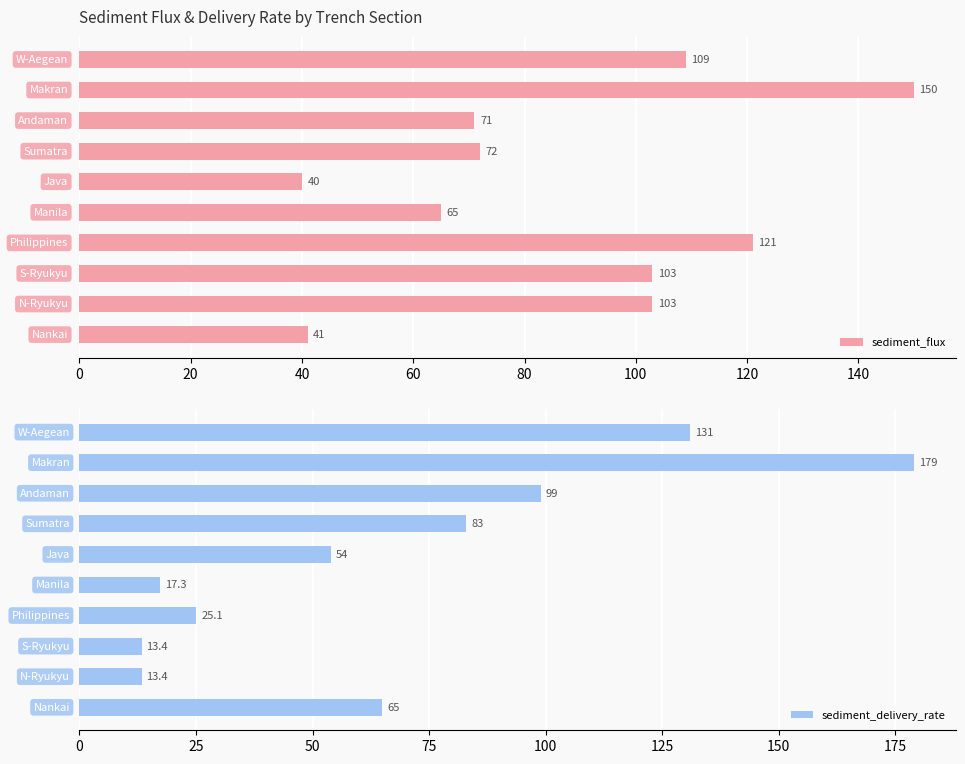

What are all the series names shown in the legend?

sediment_flux, sediment_delivery_rate